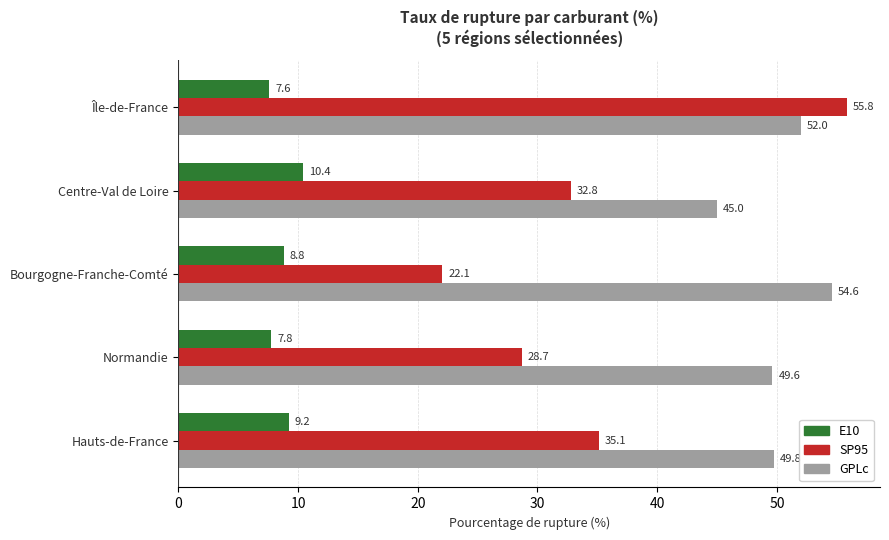

Read the SP95 value at Bourgogne-Franche-Comté.

22.1